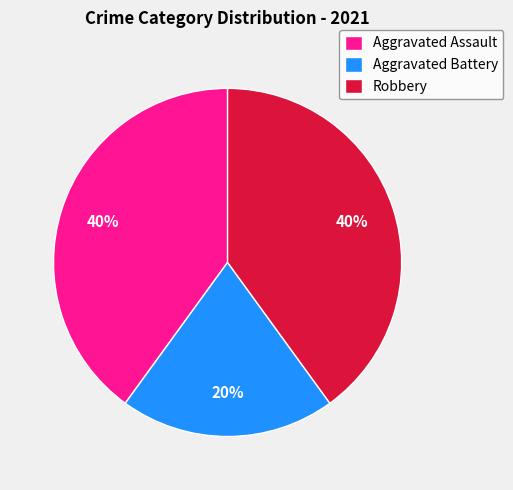

The Aggravated Assault slice represents 40% of the pie. True or false?

True